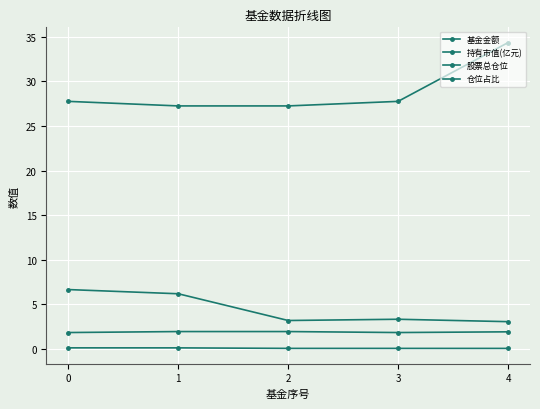

Which label corresponds to the smallest value in the chart?

4